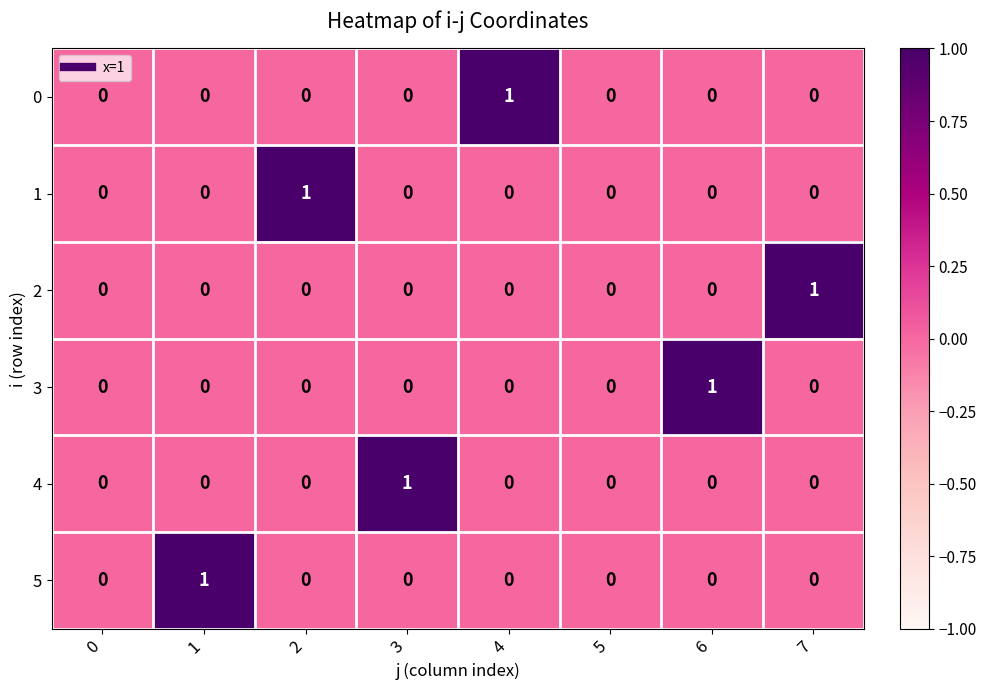

Is the value of 0 at 0 greater than the value of 1 at 2?

No